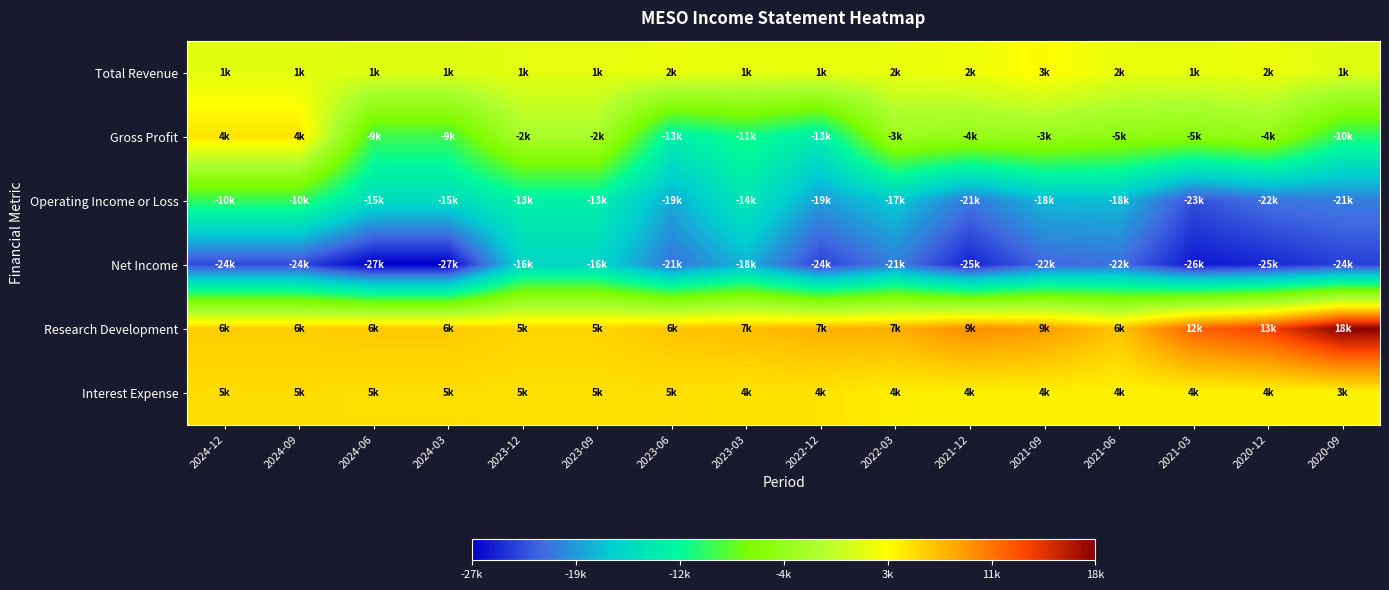

At 2021-03, list the series in order from smallest to largest.

Net Income, Operating Income or Loss, Gross Profit, Total Revenue, Interest Expense, Research Development